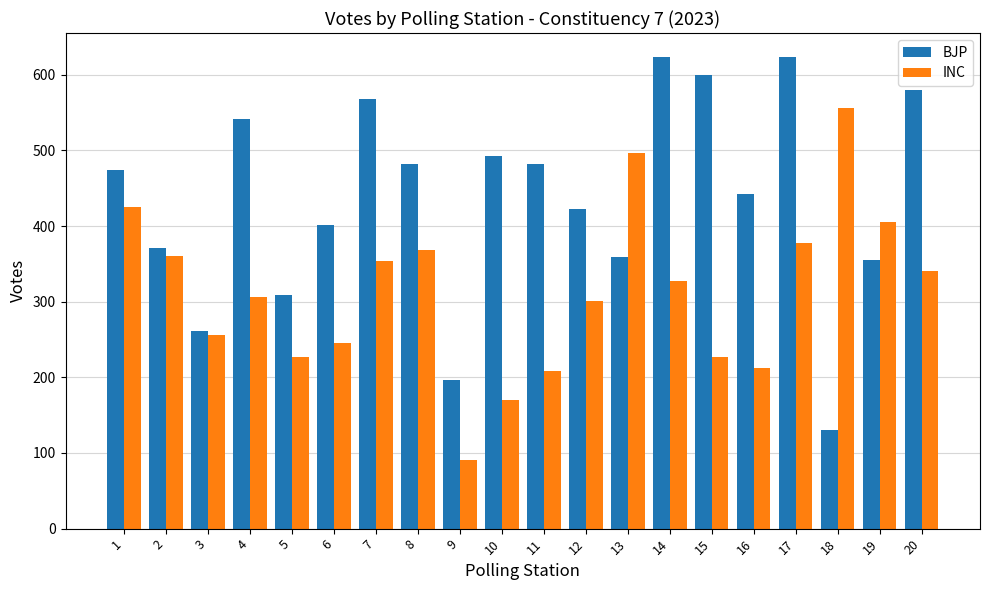

Reading left to right, transcribe all the data shown in this chart.

BJP: 474	371	261	541	309	402	568	482	196	492	482	423	359	624	600	442	624	130	355	580
INC: 425	360	256	306	227	246	354	369	91	170	208	301	496	328	227	213	377	556	405	341